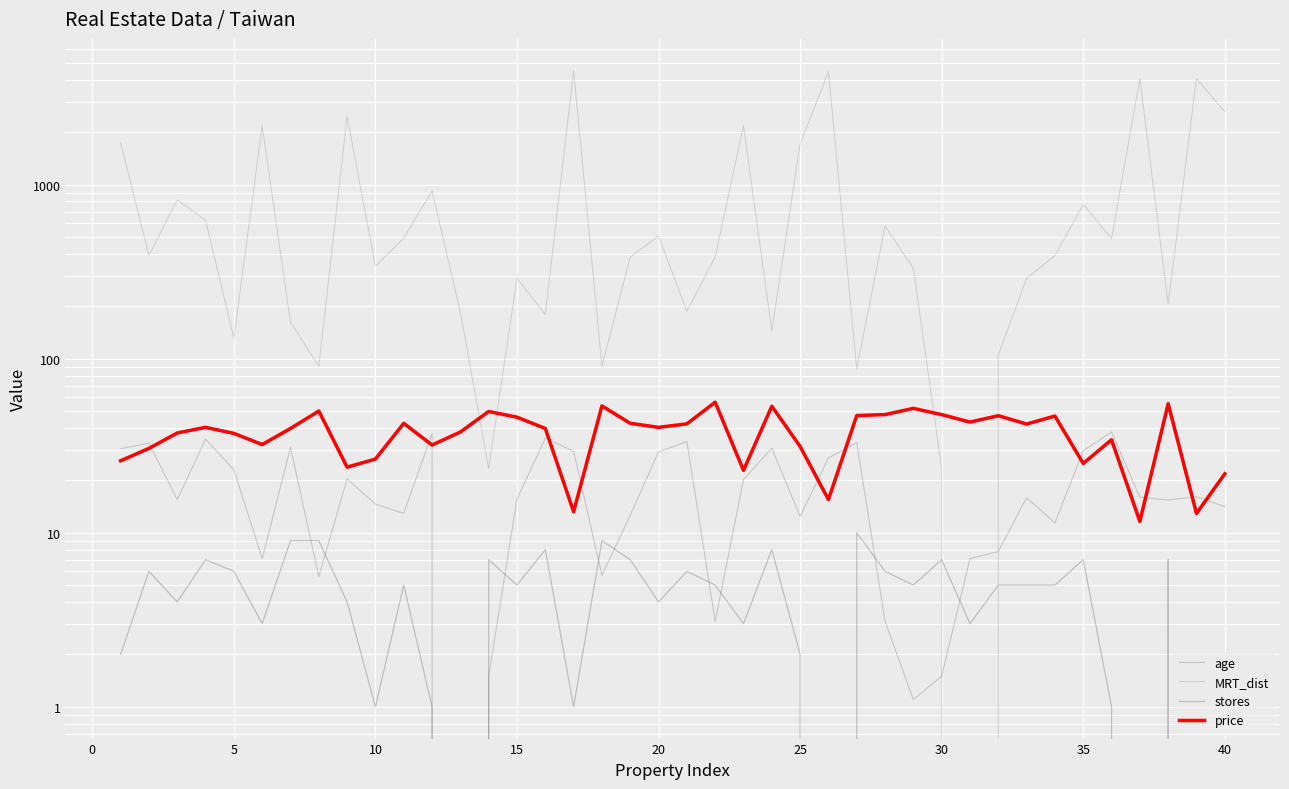

Rank the series by their maximum value, from lowest to highest.

stores, age, price, MRT_dist